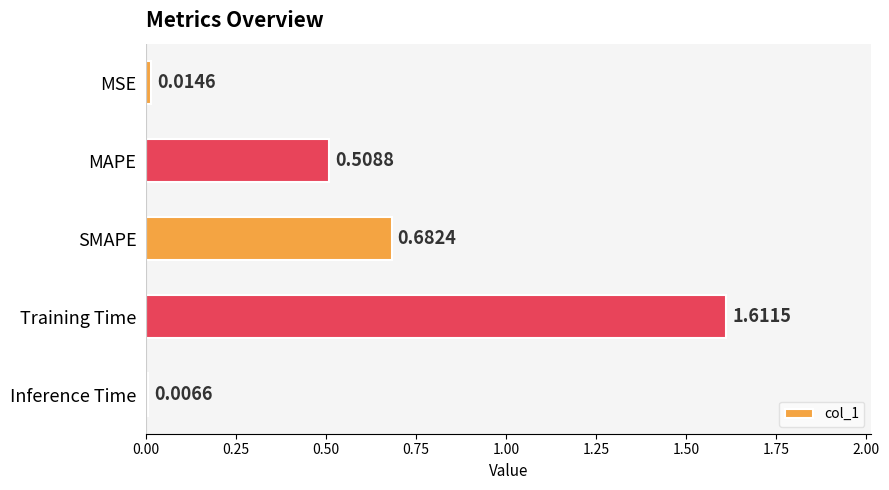

Which label corresponds to the smallest value in the chart?

Inference Time